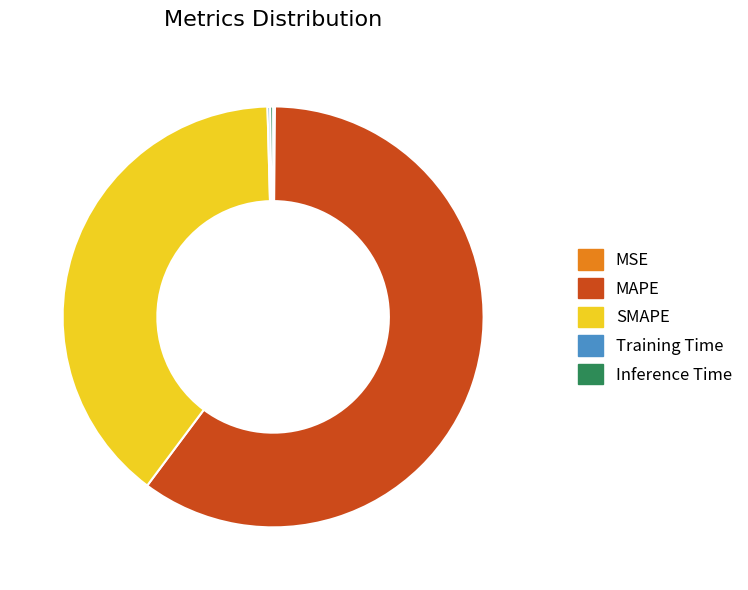

What is the largest slice in the pie chart?

MAPE